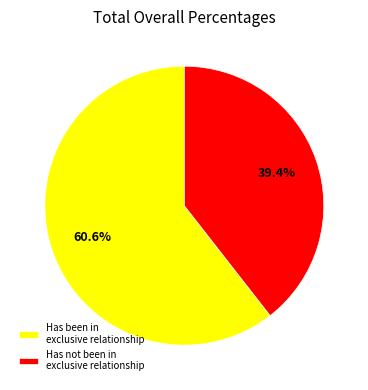

What portion of the pie excludes Has been in exclusive relationship?

39.4%